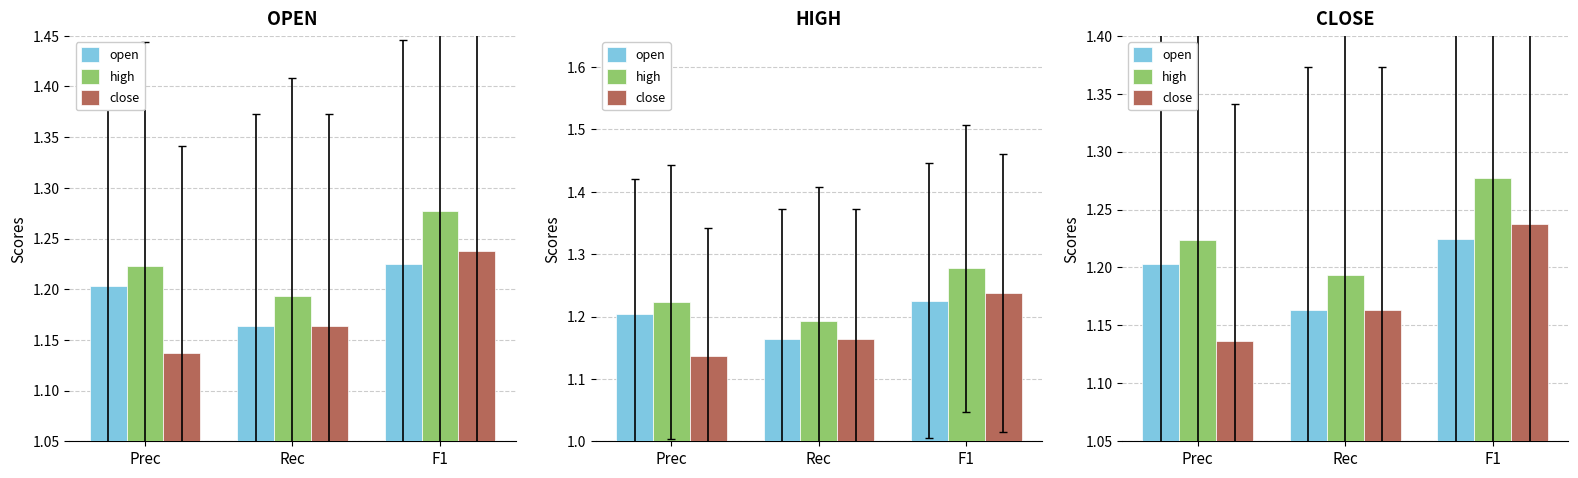

The close series shows 0.8 at Rec. True or false?

False